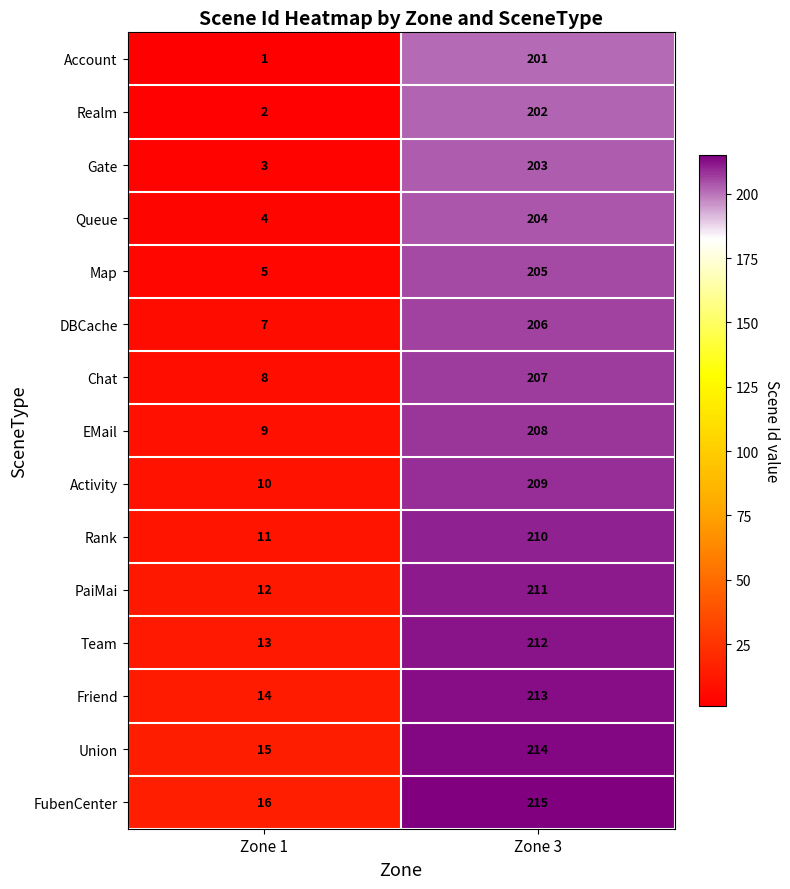

What is the spread (max minus min) of values at Zone 3?

14